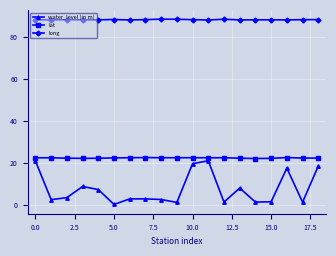

Which series has the largest range (max minus min)?

water_level (in m)